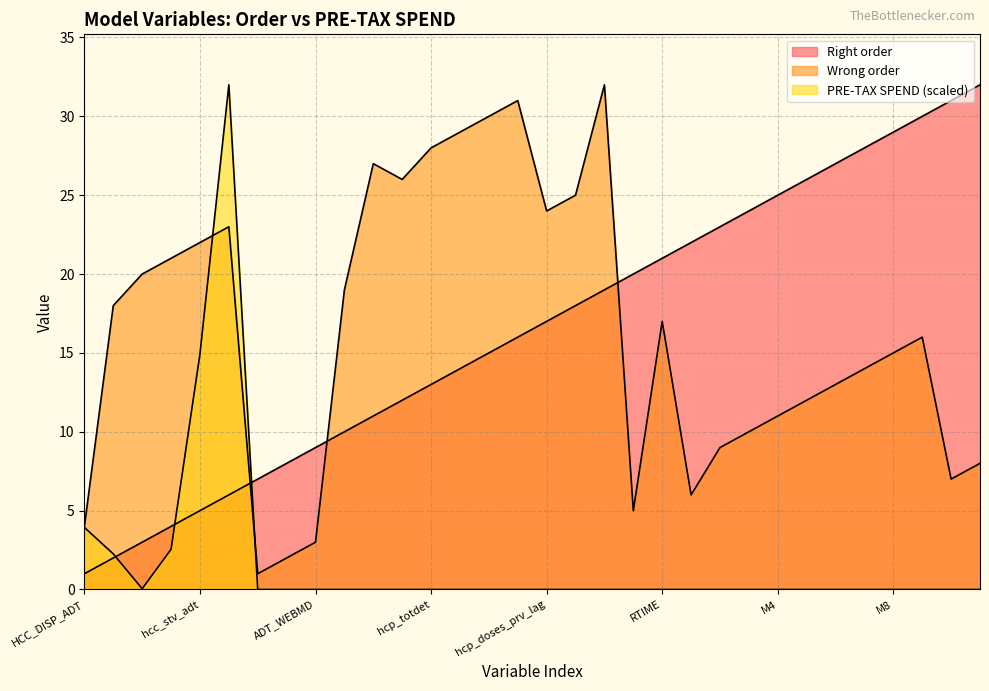

The PRE-TAX SPEND series shows 0.0 at M3. True or false?

True